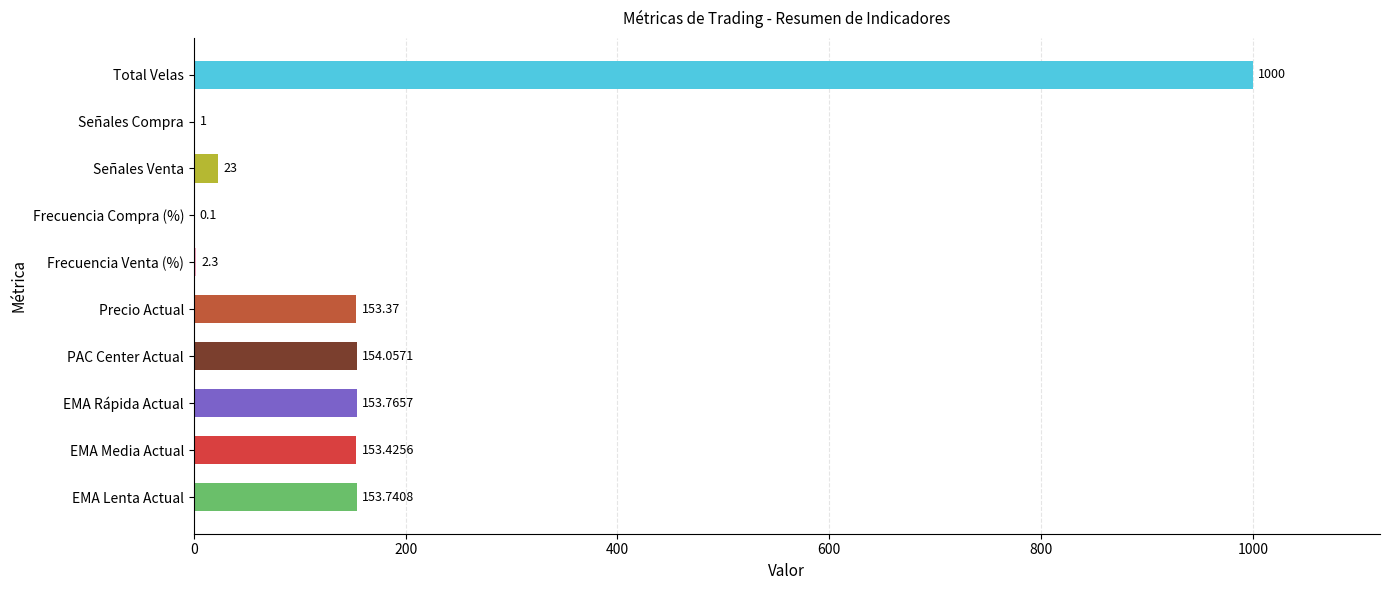

Where is the data nearest to the value 500?

PAC Center Actual